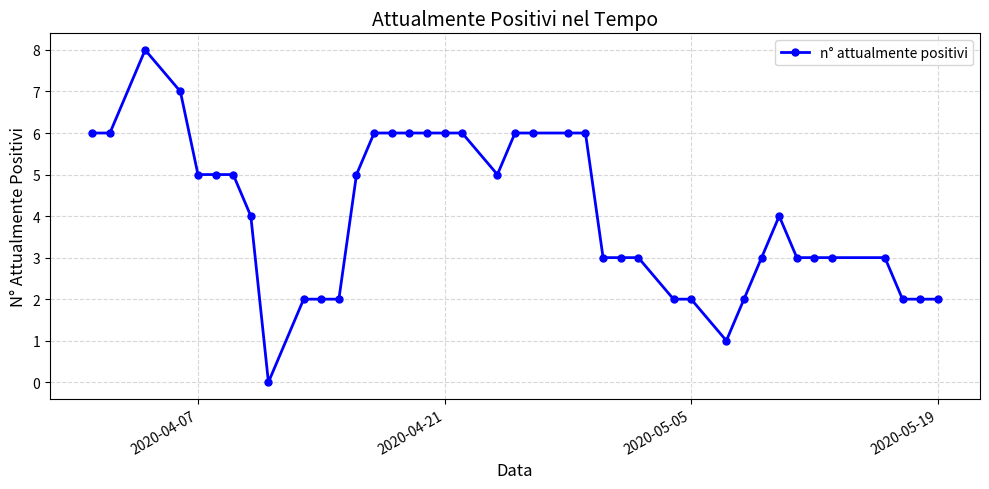

How many values are above zero?

39